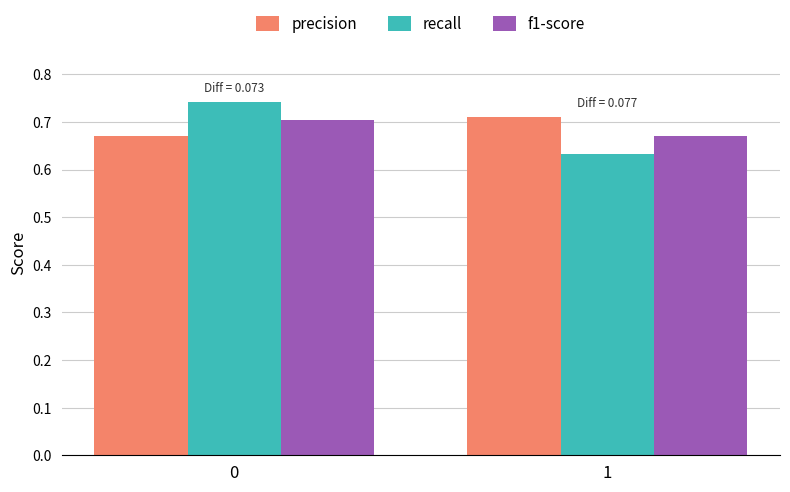

The f1-score series shows 0.1 at 0. True or false?

False